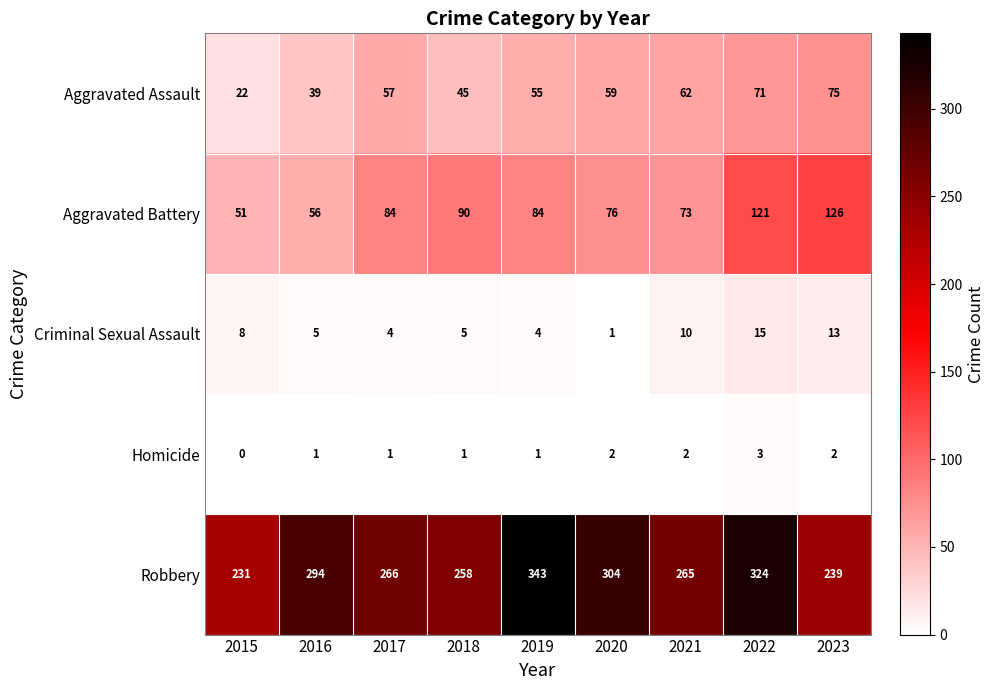

Rank the series by their maximum value, from lowest to highest.

Homicide, Criminal Sexual Assault, Aggravated Assault, Aggravated Battery, Robbery